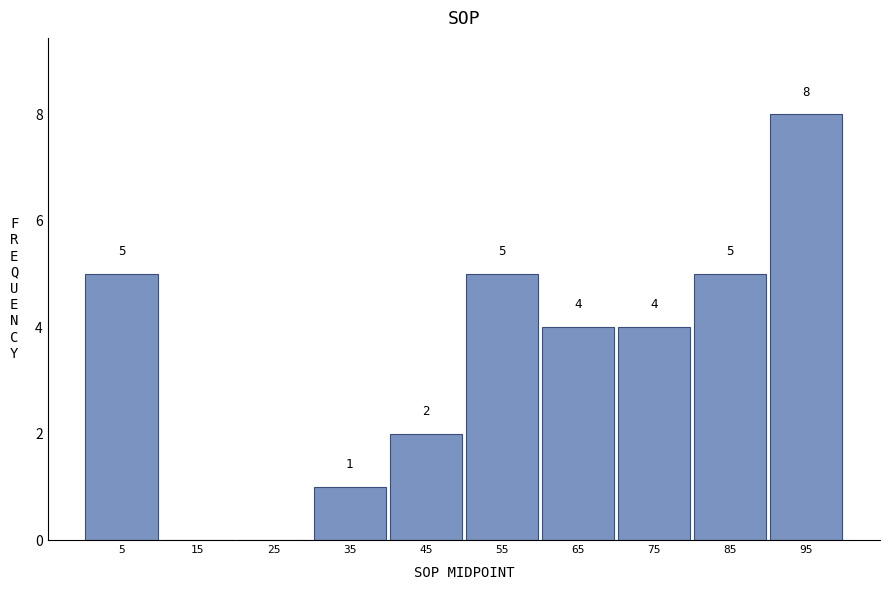

Which range on the x-axis has the tallest bar?

90 to 100